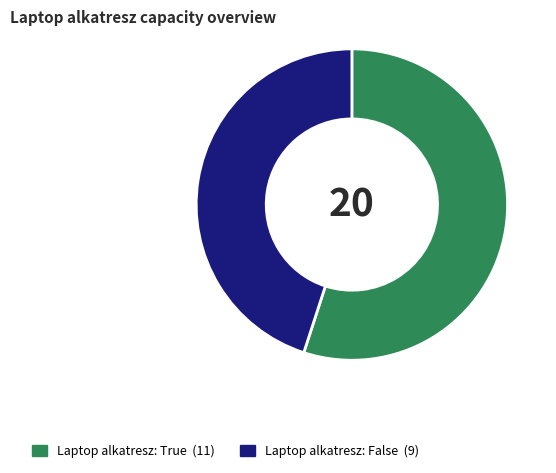

Count the number of slices in the pie.

2